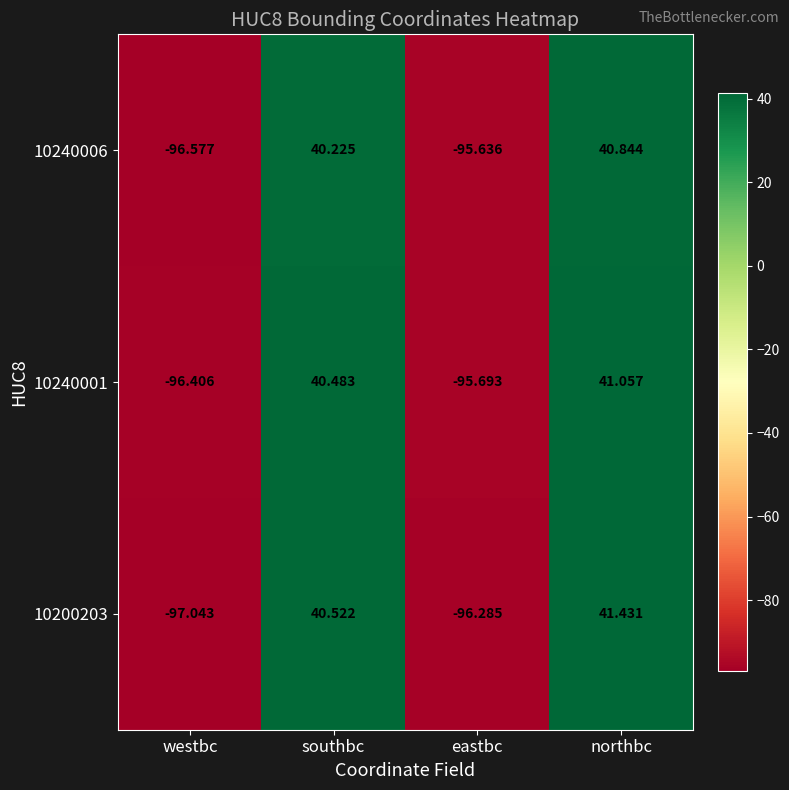

At which label does 10240006 reach its minimum?

westbc